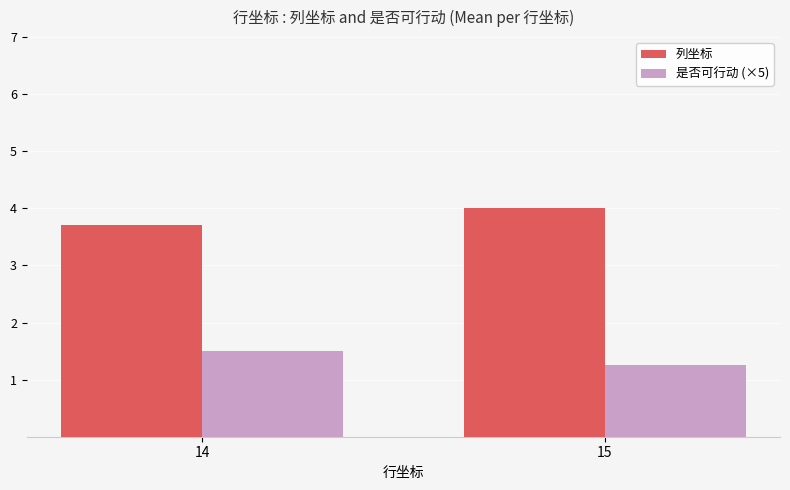

The value of 是否可行动 (×5) at 15 is 1.2. True or false?

True